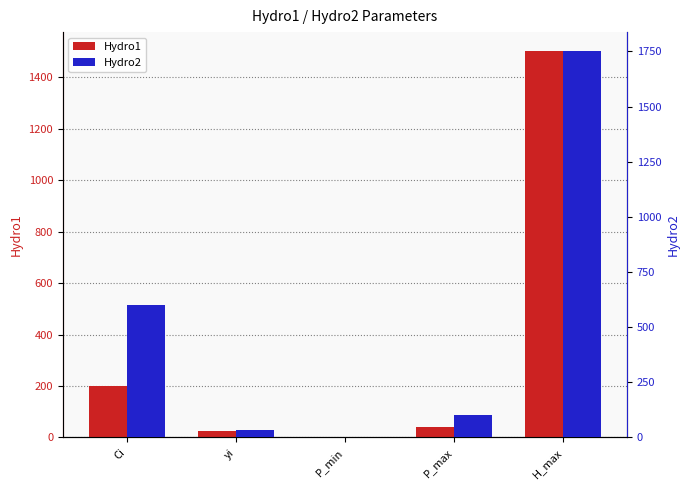

Which series has the largest range (max minus min)?

Hydro2